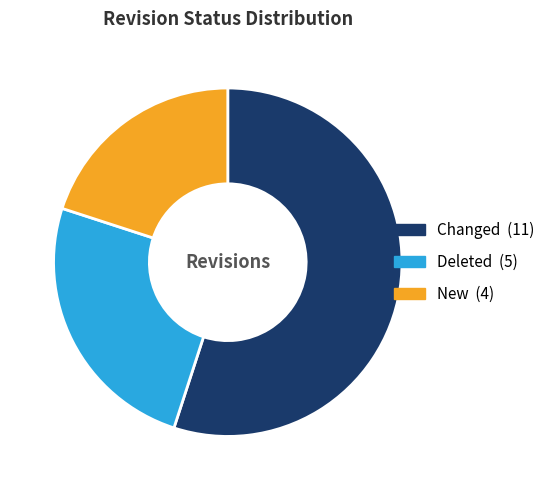

What is the largest slice in the pie chart?

Changed